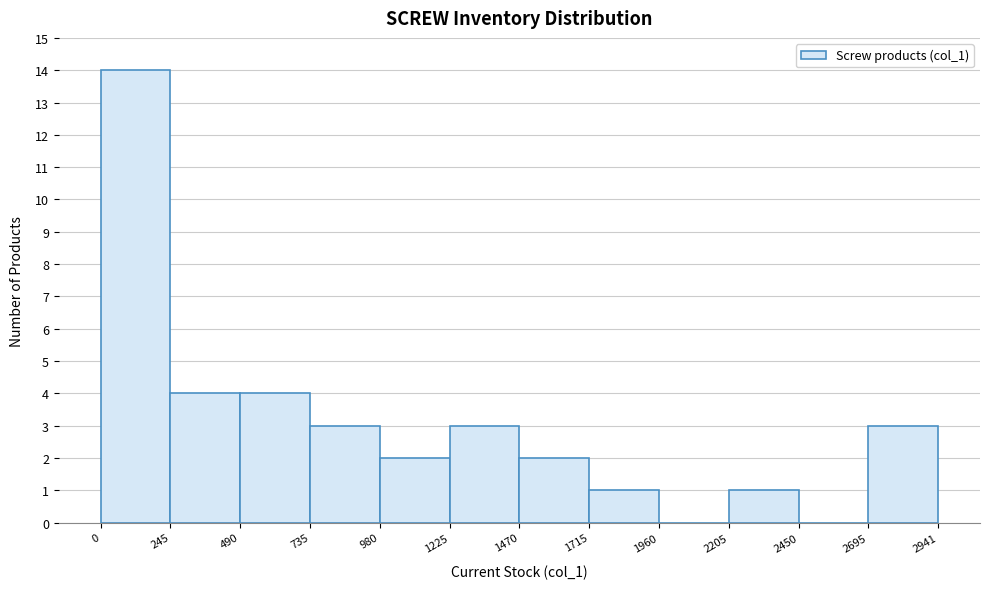

Reading left to right, list every bar in this chart as the range it spans on the x-axis followed by its height. The values are not printed on the chart, so give them approximately, as read against the axis.

0 to 245: 14
245 to 490: 4
490 to 735: 4
735 to 980: 3
980 to 1225: 2
1225 to 1470: 3
1470 to 1715: 2
1715 to 1960: 1
1960 to 2205: 0
2205 to 2450: 1
2450 to 2695: 0
2695 to 2941: 3